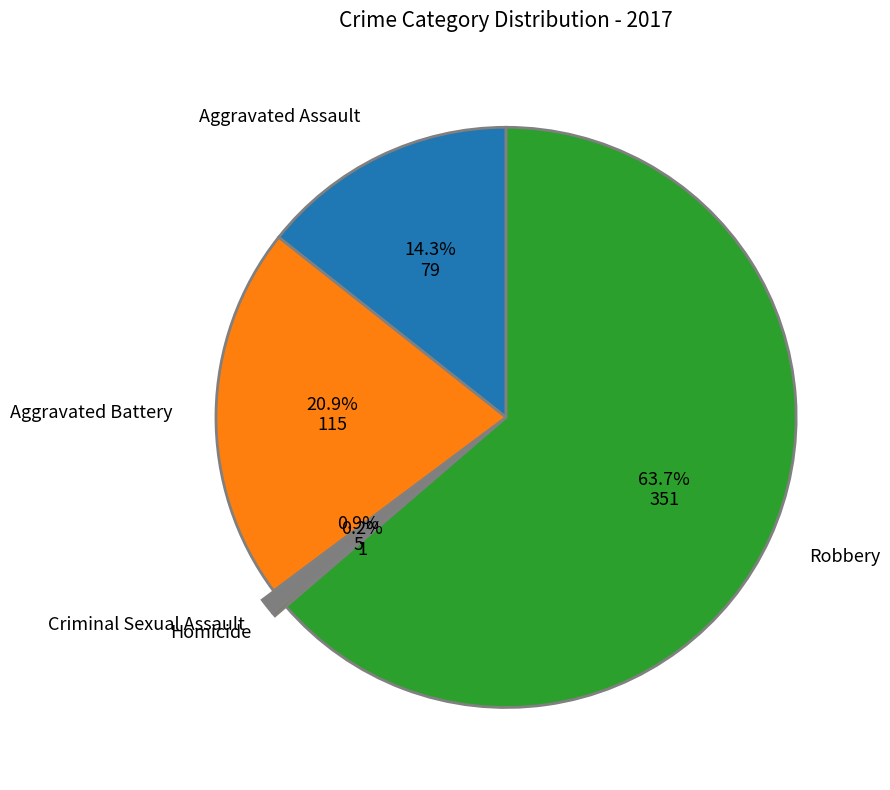

Is there any slice that represents more than half of the pie?

Yes